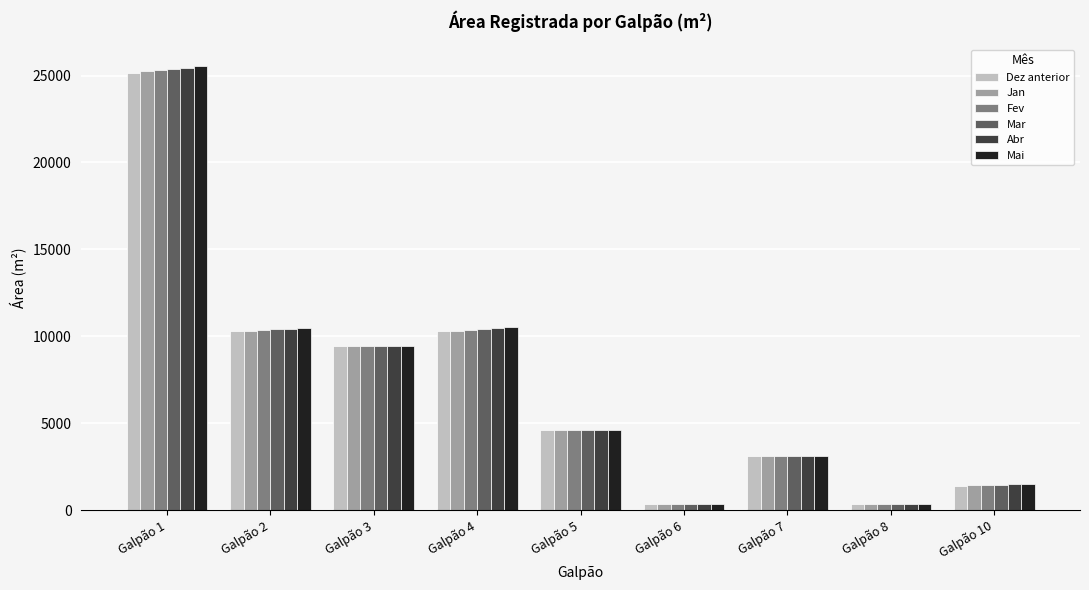

How many data points in Jan are above 4633?

5